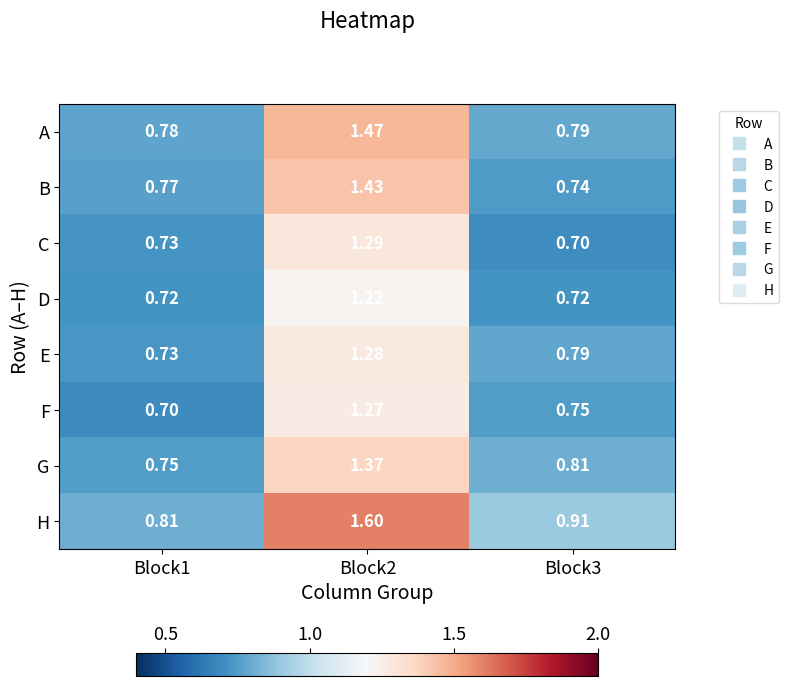

Which series has the largest range (max minus min)?

H